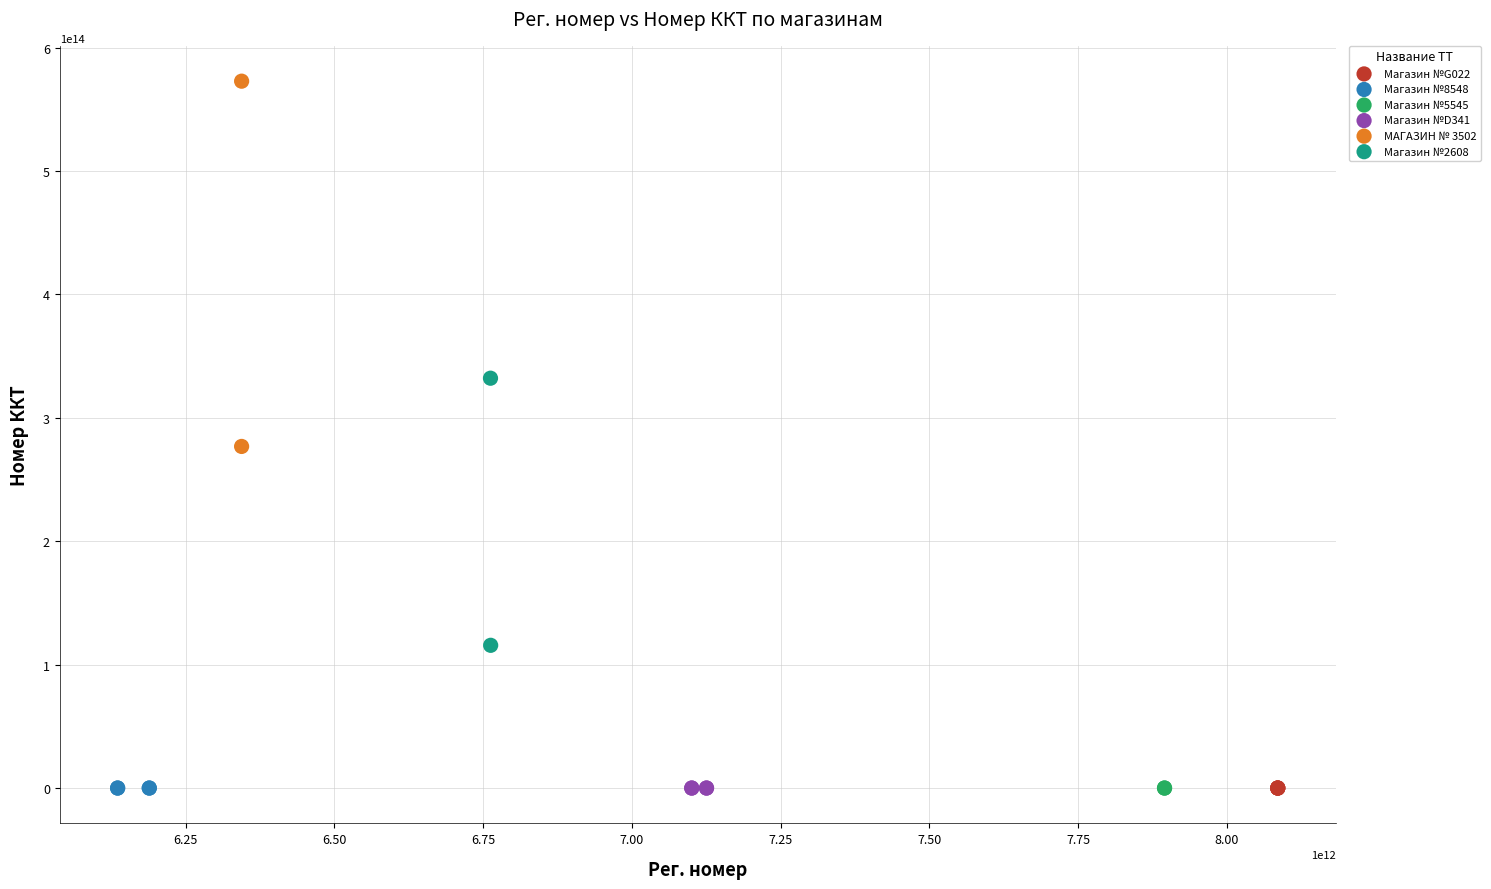

Which series has the largest Y range (max minus min)?

МАГАЗИН № 3502